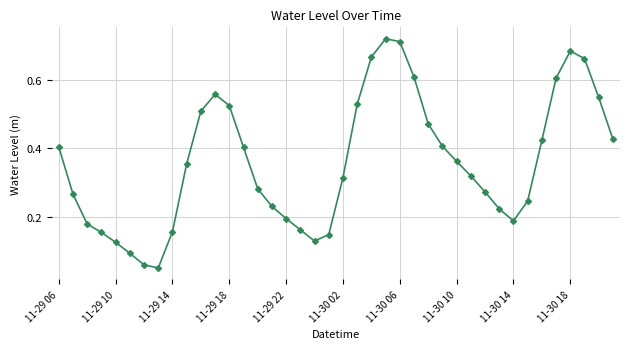

How many interior local valleys (lower than both neighbors) does the data have?

3